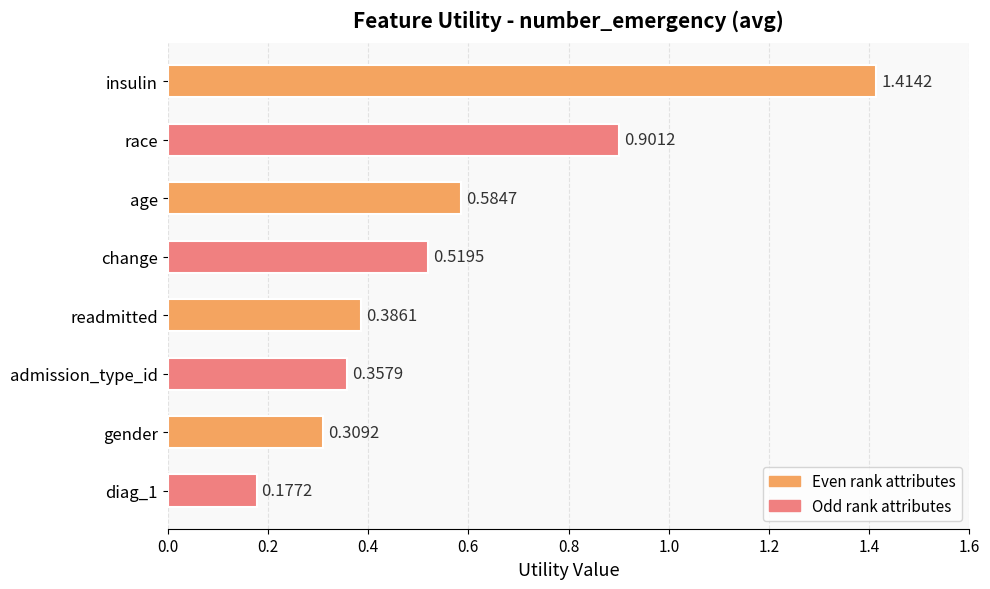

What is the difference between the maximum and minimum values?

1.2